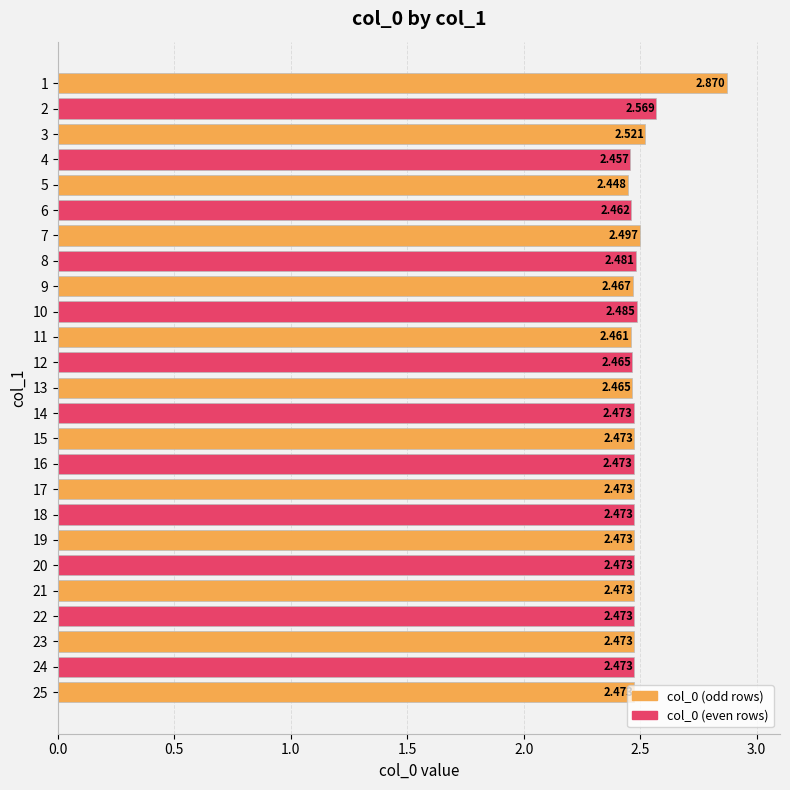

How many data points does each series have?

25